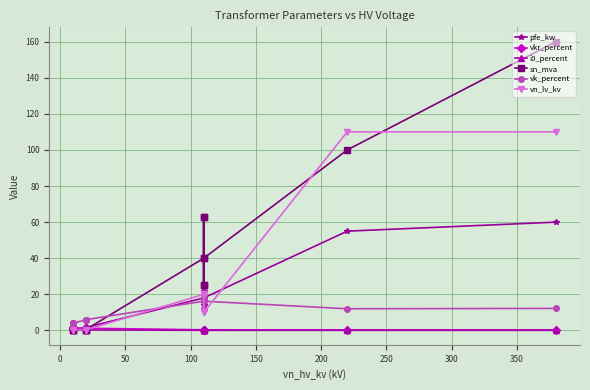

What is the average value of the pfe_kw series?

16.4